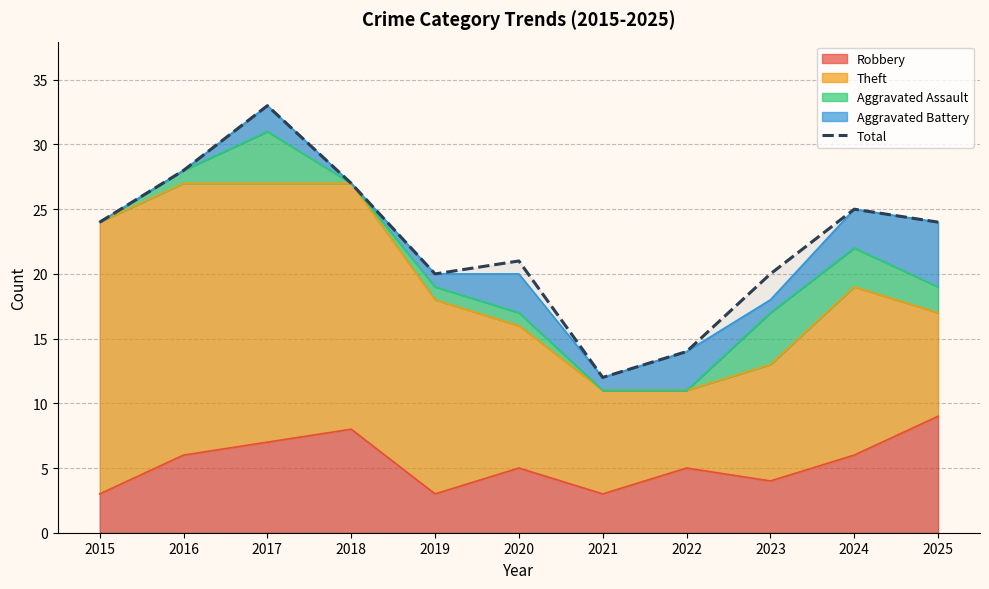

What is the value of the 2nd point from the left?

28